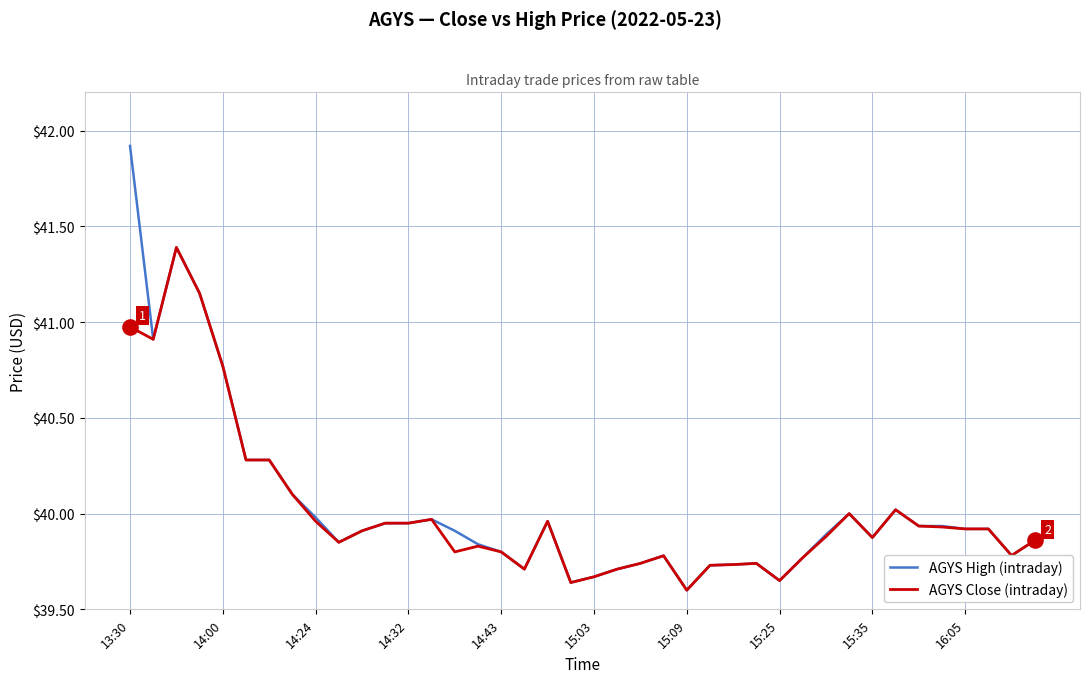

Rank the series by their maximum value, from highest to lowest.

AGYS High (intraday), AGYS Close (intraday)